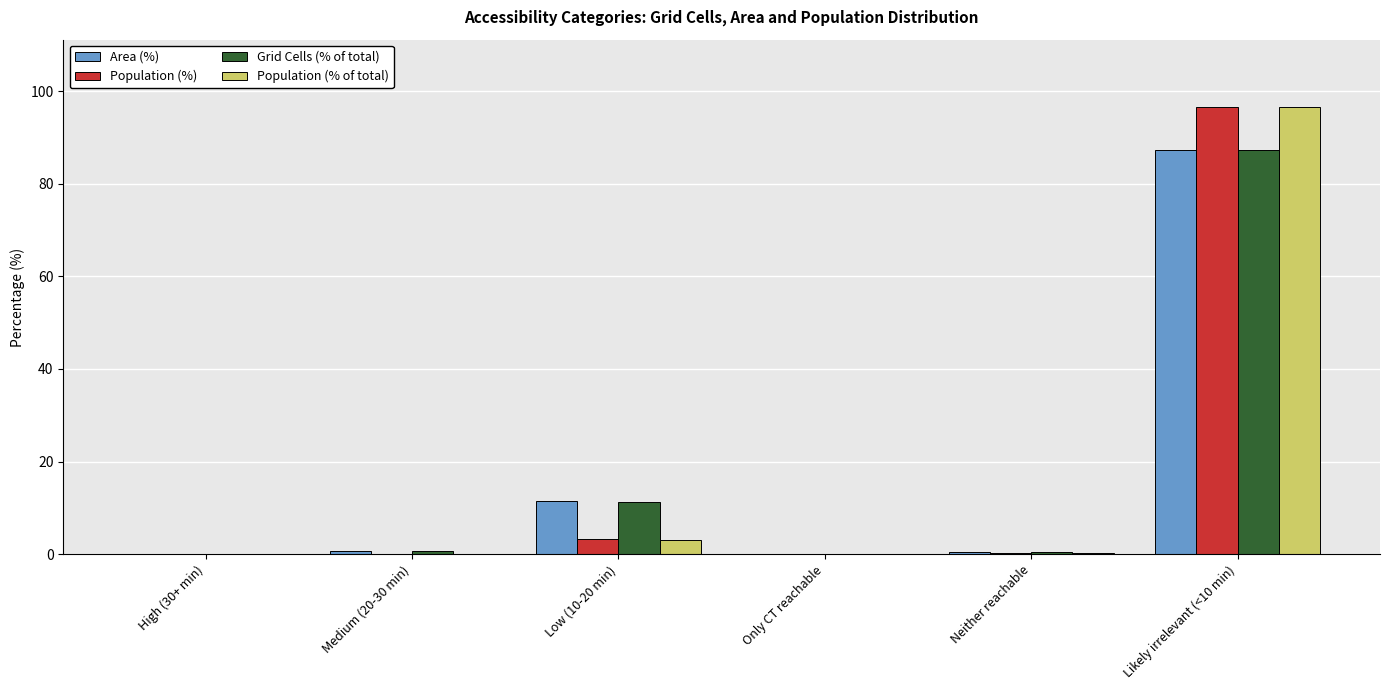

Read the Grid Cells (% of total) value at Likely irrelevant (<10 min).

87.3